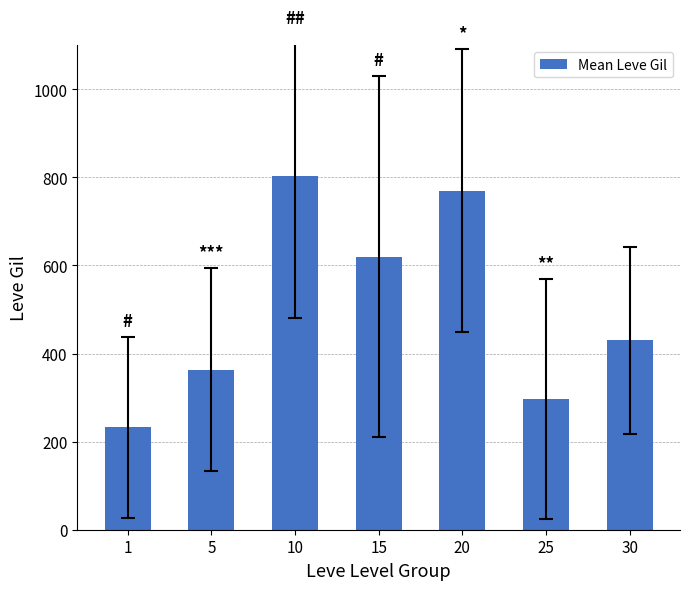

Reading right to left, extract all data points from this chart.

430.0	296.7	770.0	620.0	803.3	363.3	232.5